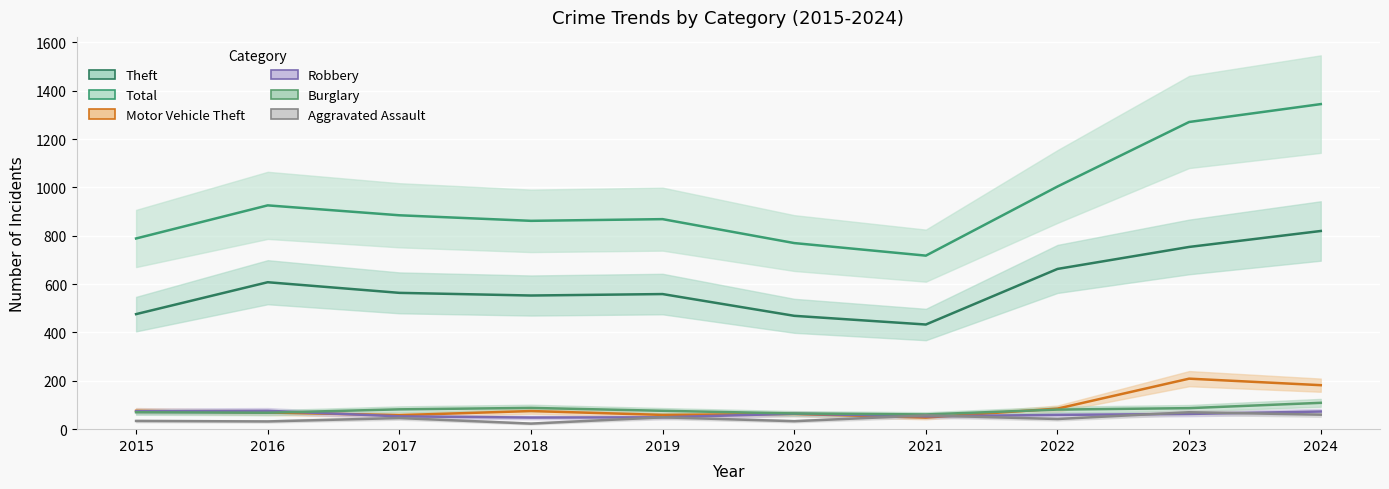

Is the value of Motor Vehicle Theft at 2016 greater than the value of Burglary at 2024?

No